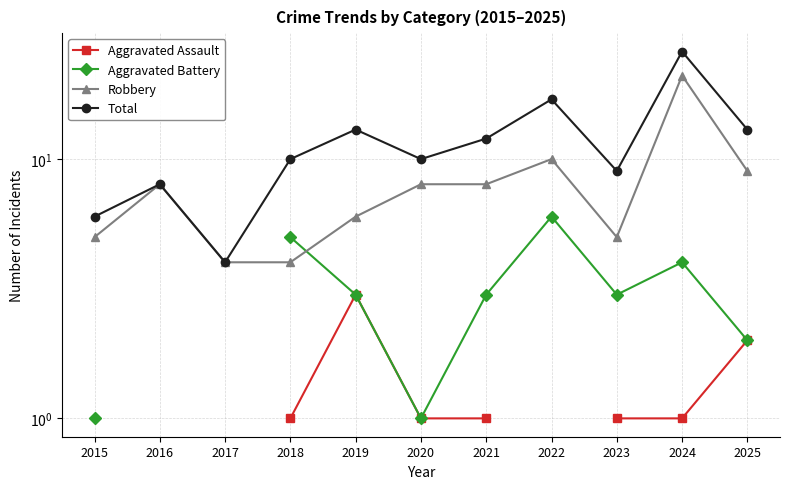

The value of Aggravated Assault at 2021 is 1.4. True or false?

False